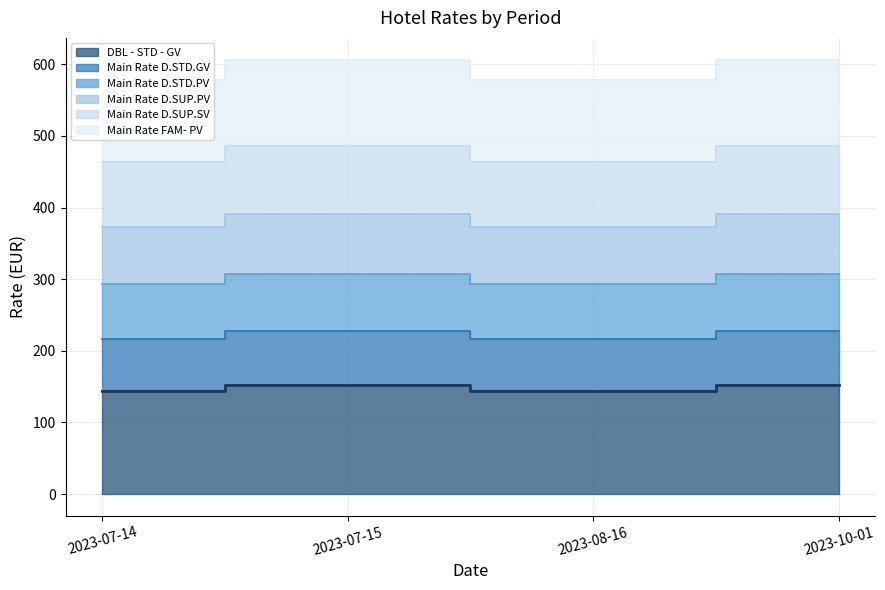

What is the label of the 4th point from the right?

2023-07-14